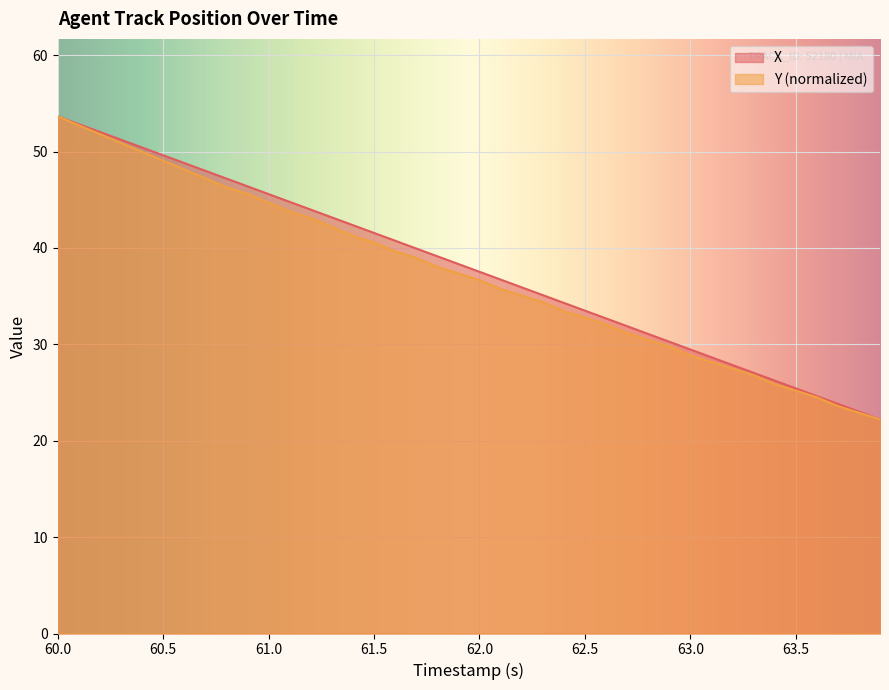

True or false: X has a value of 25.4 at 63.5.

True